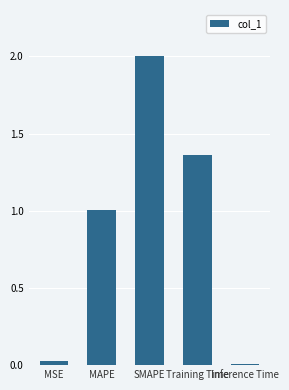

What is the label of the 5th bar from the left?

Inference Time